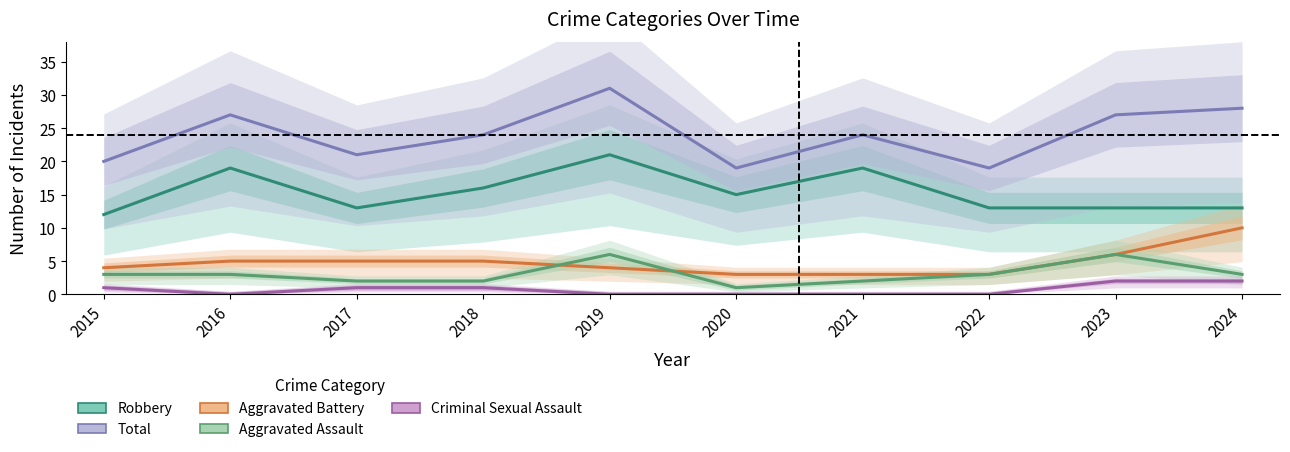

True or false: Aggravated Battery and Aggravated Assault intersect in this chart.

True